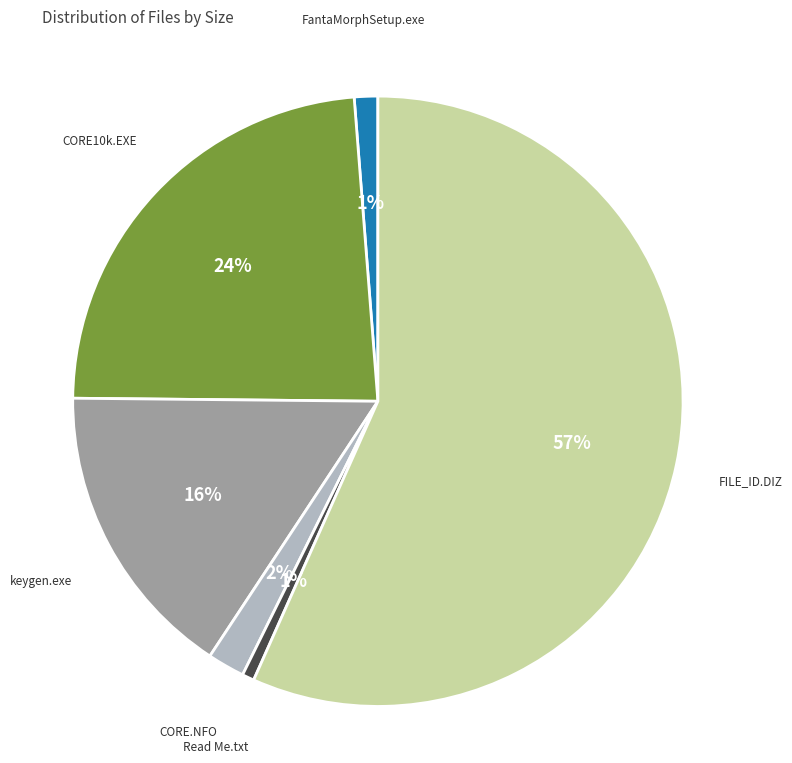

Is it true that FILE_ID.DIZ is 66% of the pie?

False